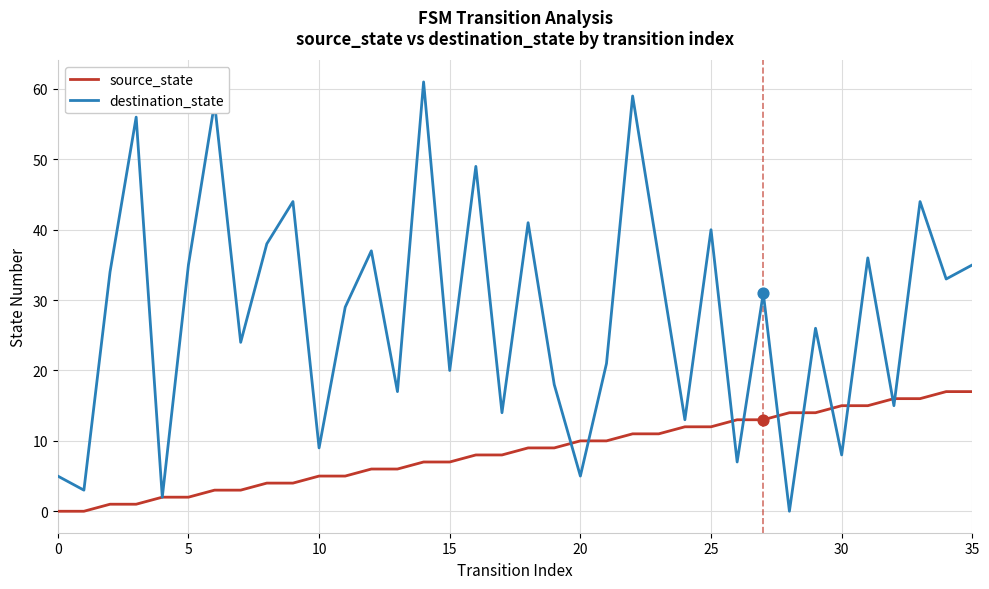

Which series has the widest spread of values?

destination_state